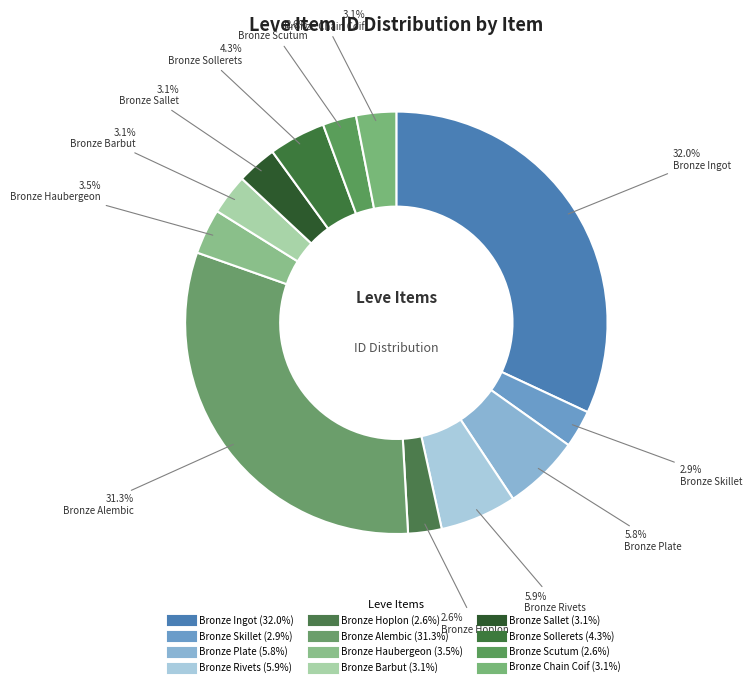

How many slices are in this pie chart?

12